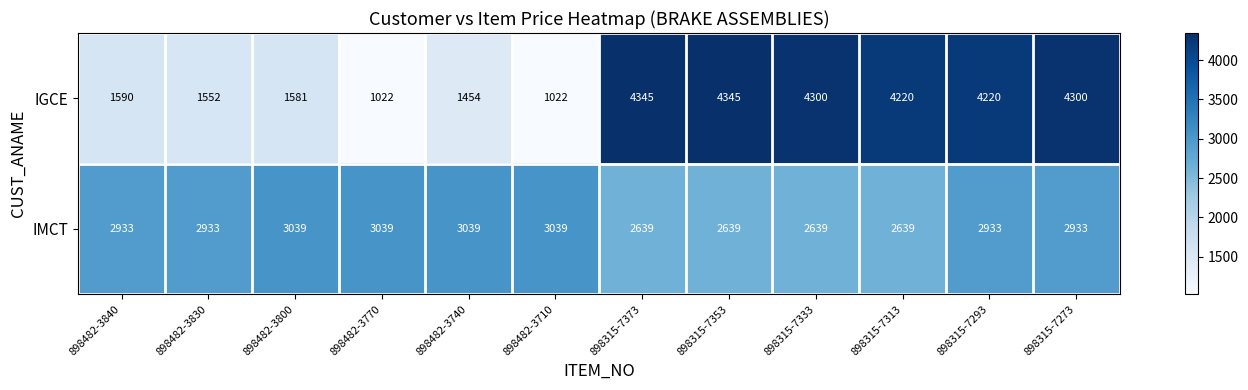

Between 898482-3840 and 898315-7373, which series saw the biggest shift?

IGCE